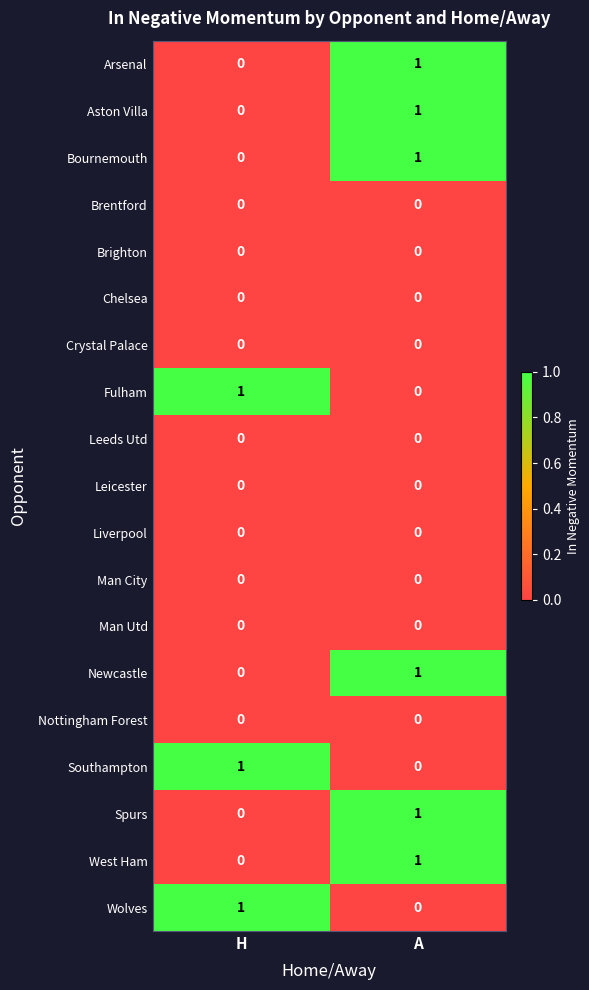

What is the total value across all series at A?

6